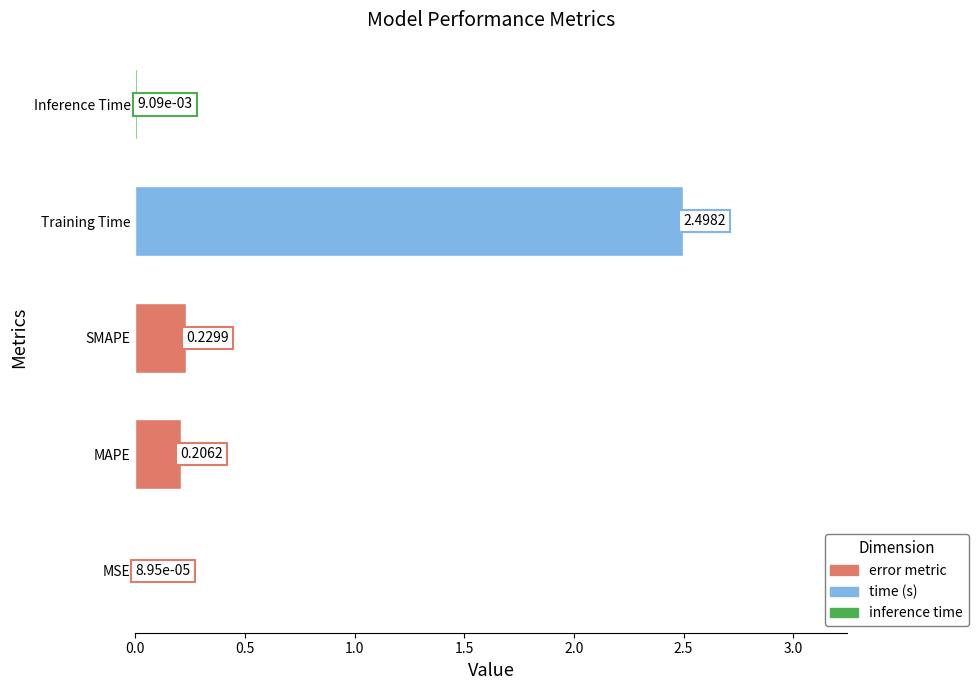

Which category has the highest value across all series?

Training Time